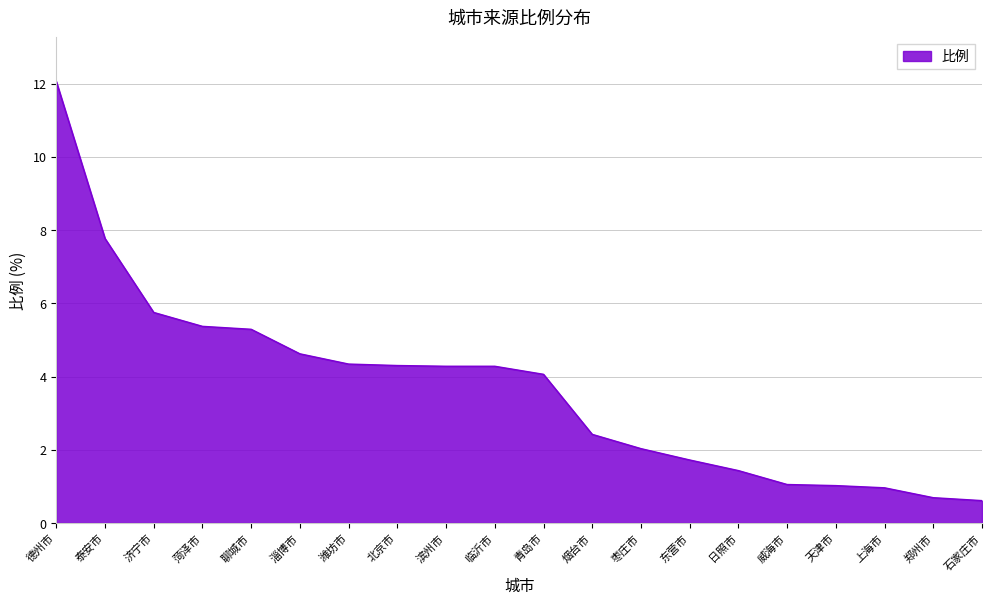

The chart shows a value of 2.0 at 潍坊市. True or false?

False